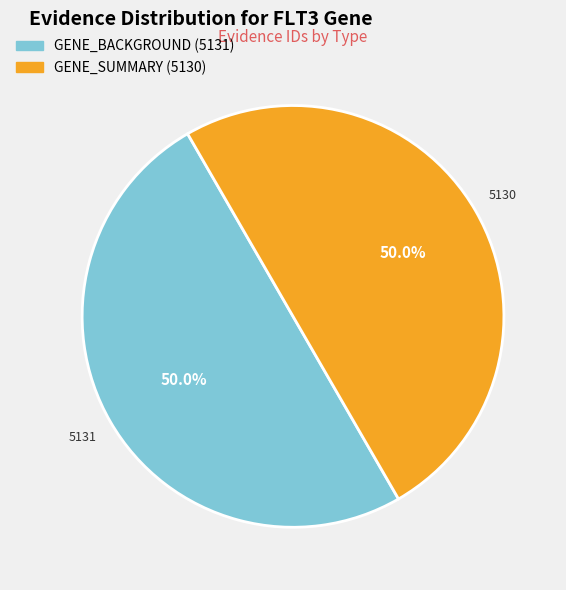

Approximately how many times larger is the value at GENE_SUMMARY (5130) compared to GENE_BACKGROUND (5131)?

1.0